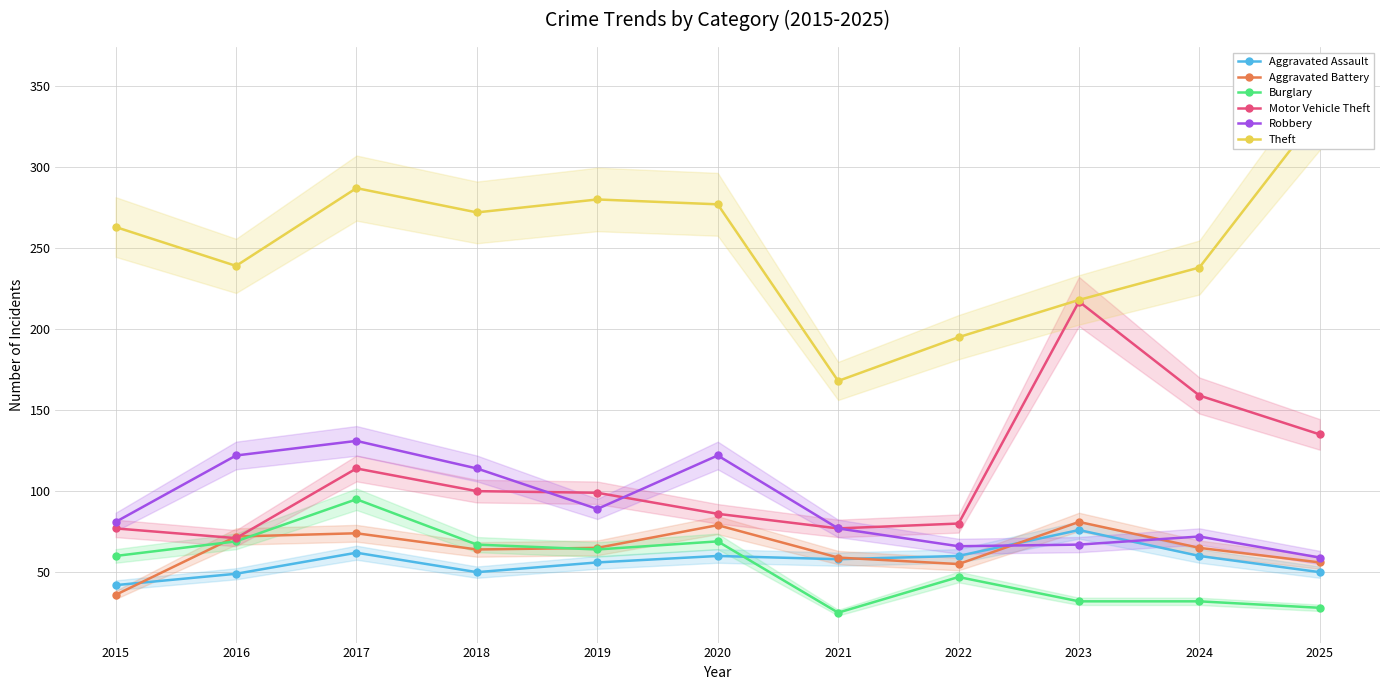

What is the value of the Robbery point at the 2nd from the left?

122